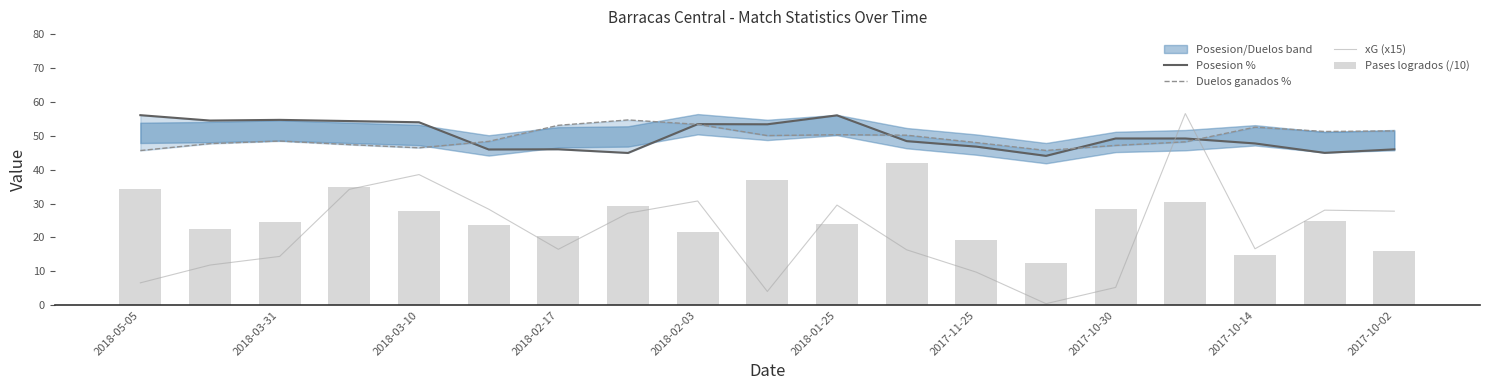

Is it true that Duelos ganados % equals 79.7 at 11?

False